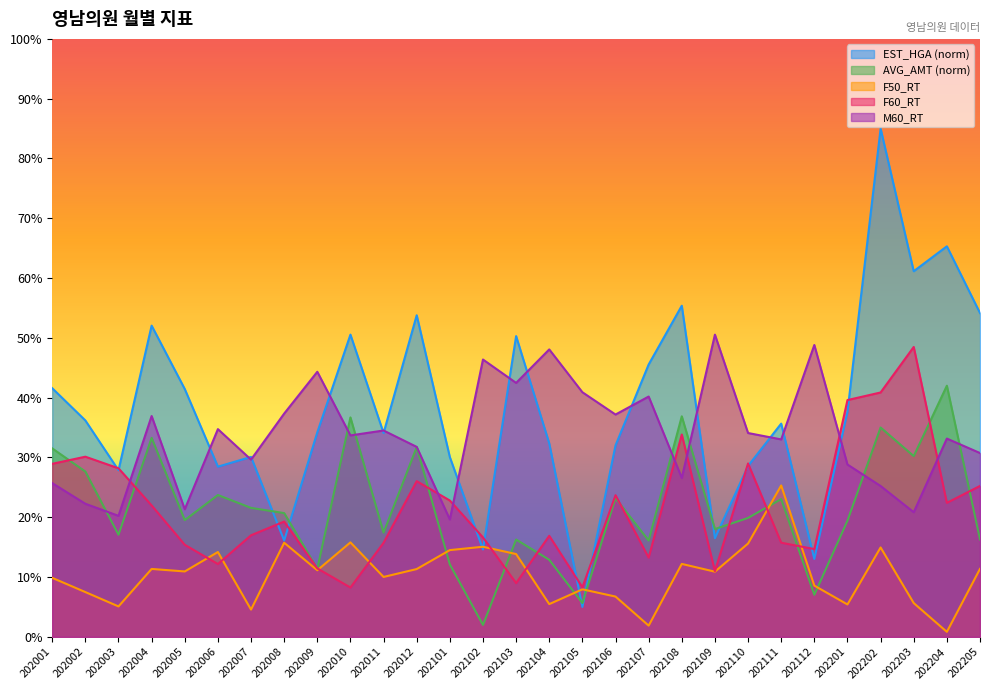

What is the spread (max minus min) of values at 202110?

18.5